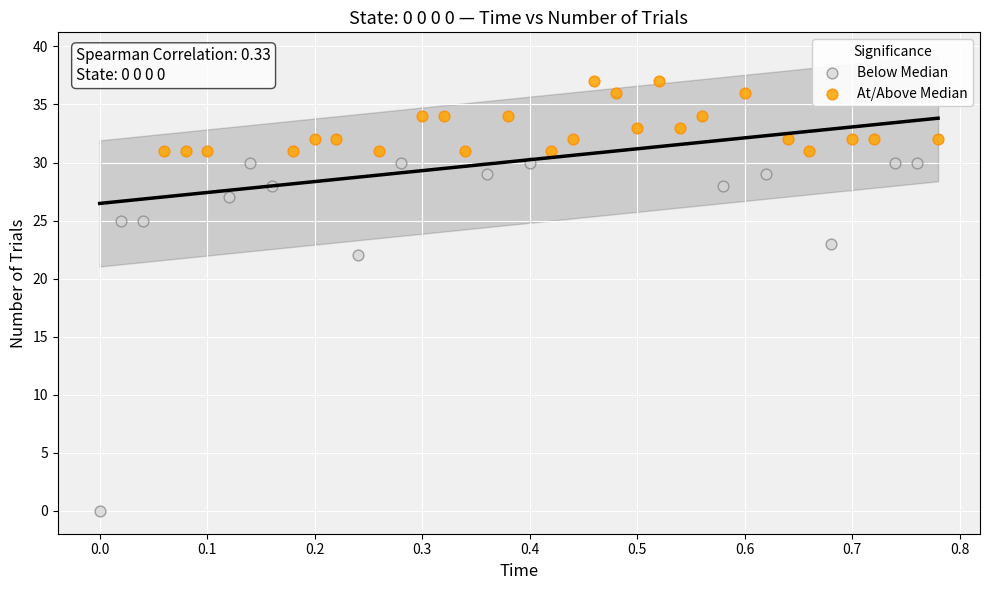

Which series has the largest Y range (max minus min)?

Below Median